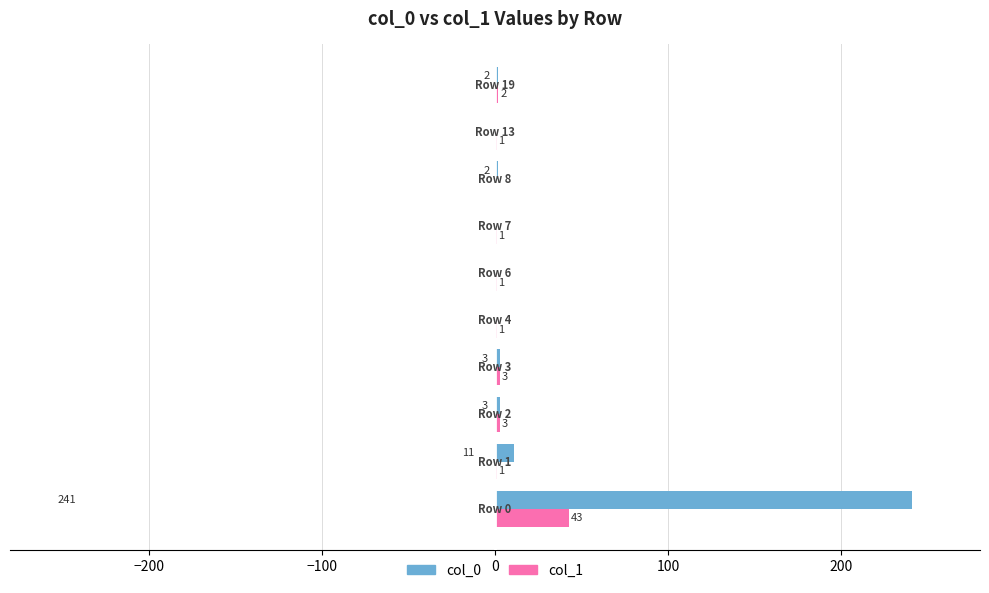

What is the highest value of the col_0 series?

241